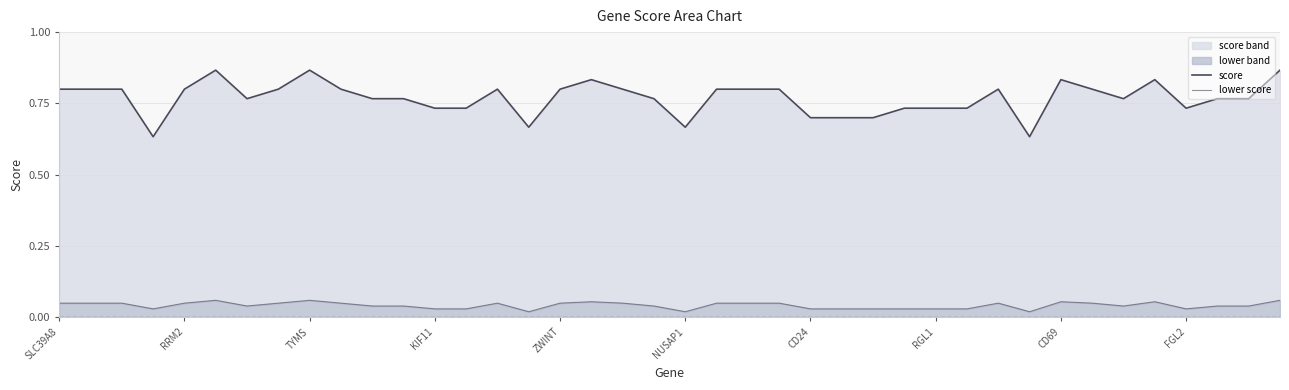

True or false: lower score and score cross at least once.

False